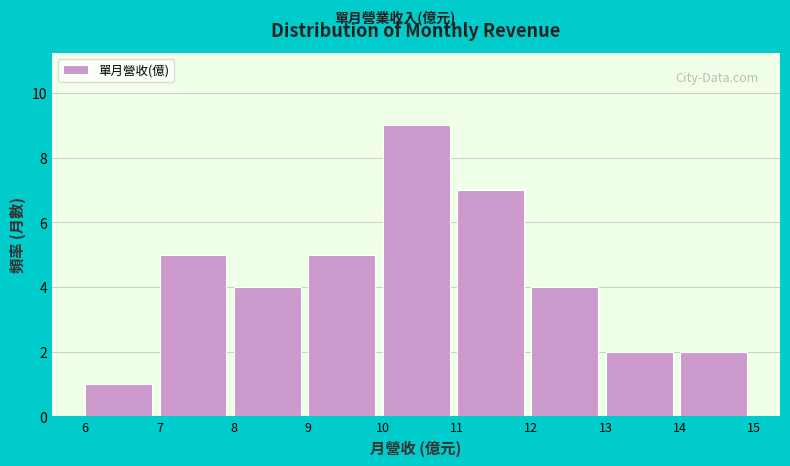

Reading left to right, transcribe this chart: for each bar, give the range it covers on the x-axis and its height. The values are not printed on the chart, so give them approximately, as read against the axis.

6 to 7: 1
7 to 8: 5
8 to 9: 4
9 to 10: 5
10 to 11: 9
11 to 12: 7
12 to 13: 4
13 to 14: 2
14 to 15: 2